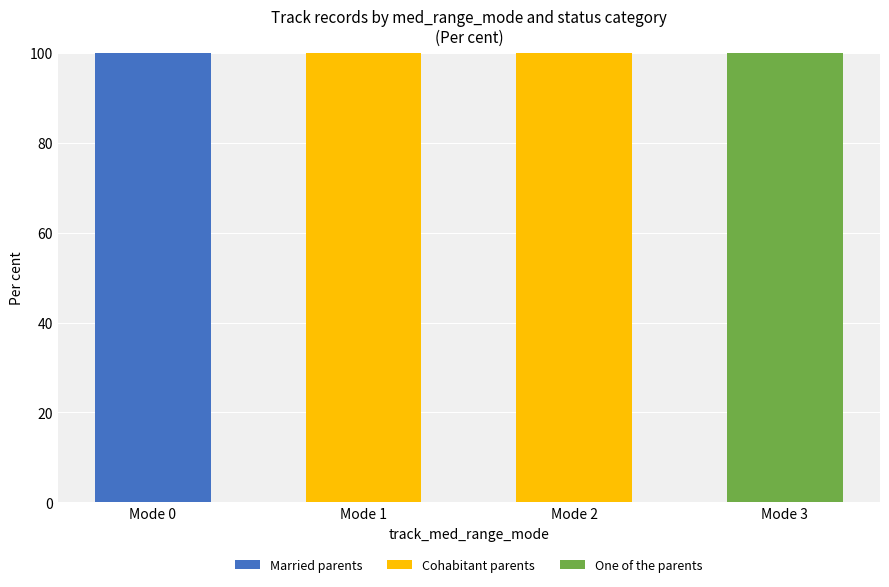

What is the sum of all Married parents values?

100